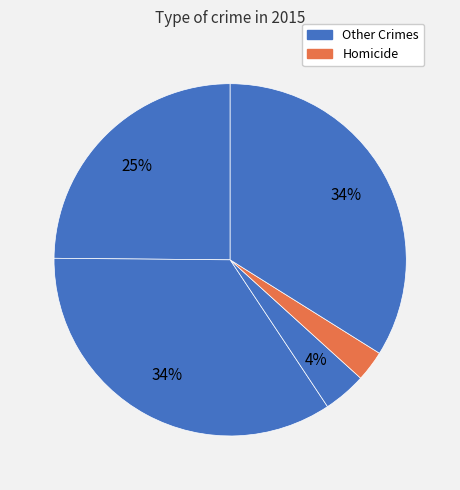

To the nearest percent, what is the difference between the largest and smallest slice percentages?

32%